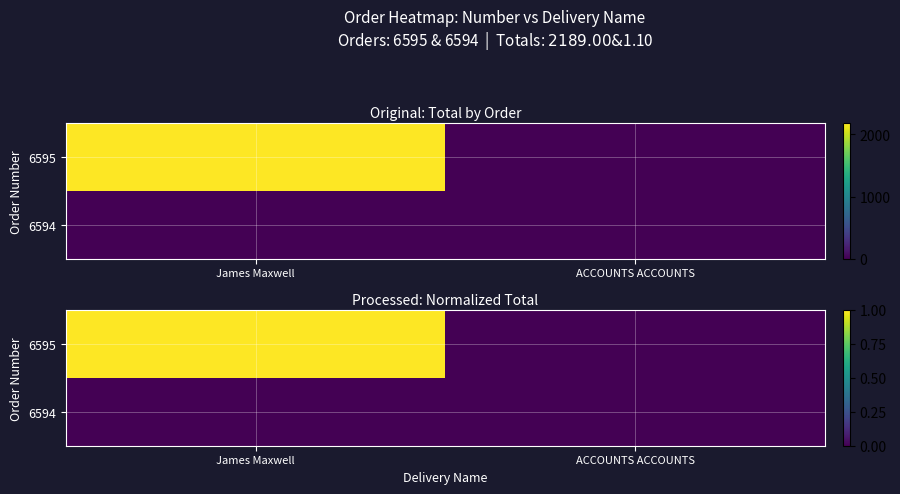

Rank the series by their maximum value, from lowest to highest.

6594, 6595